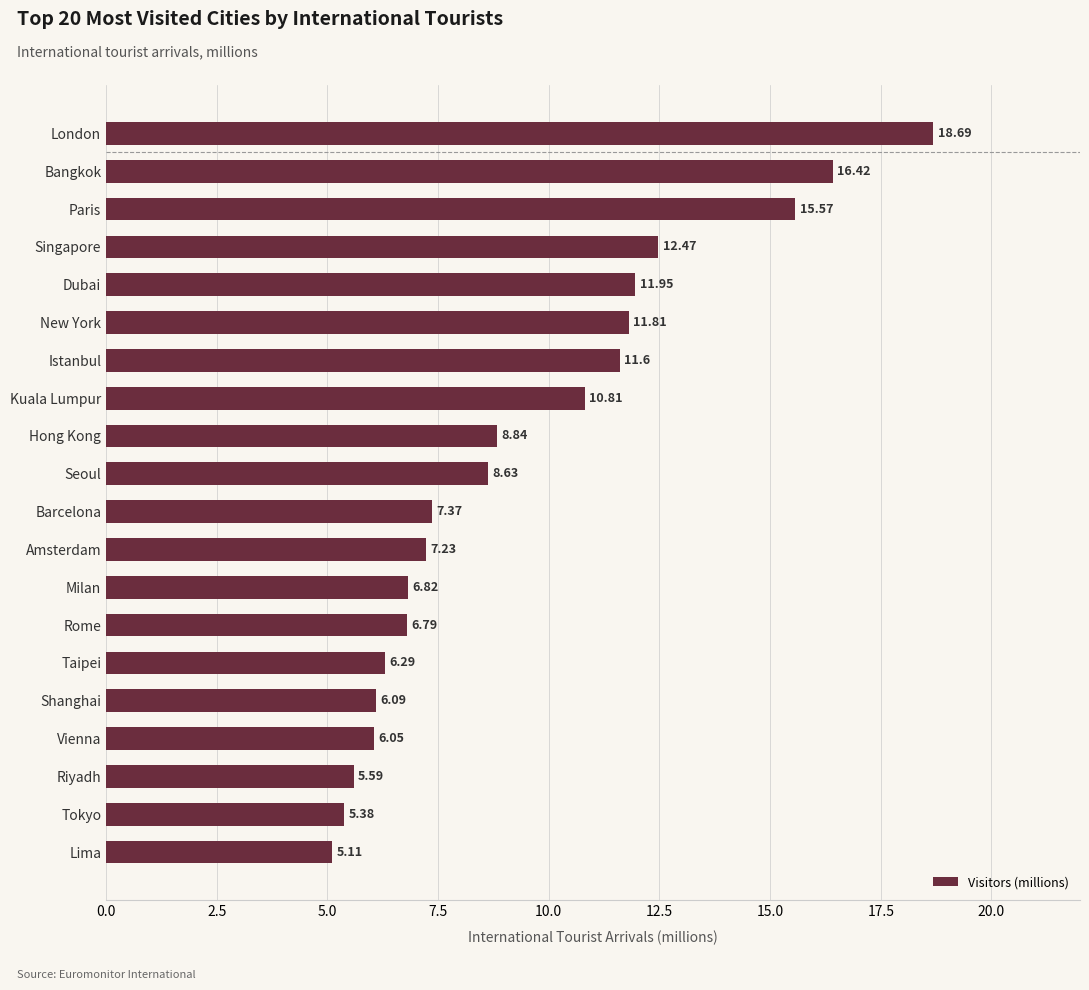

Where is the data nearest to the value 11?

Kuala Lumpur